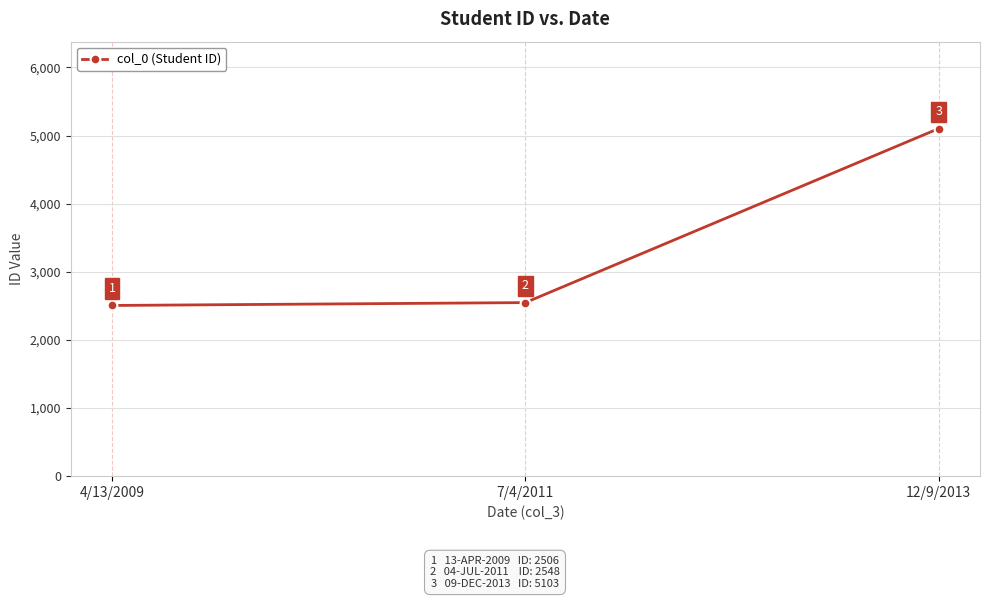

Approximately how many times larger is the value at 12/9/2013 compared to 7/4/2011?

2.0